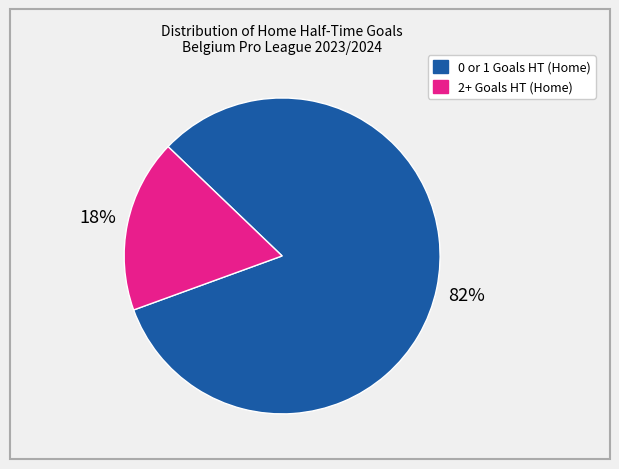

To the nearest percent, what is the average slice percentage?

50%